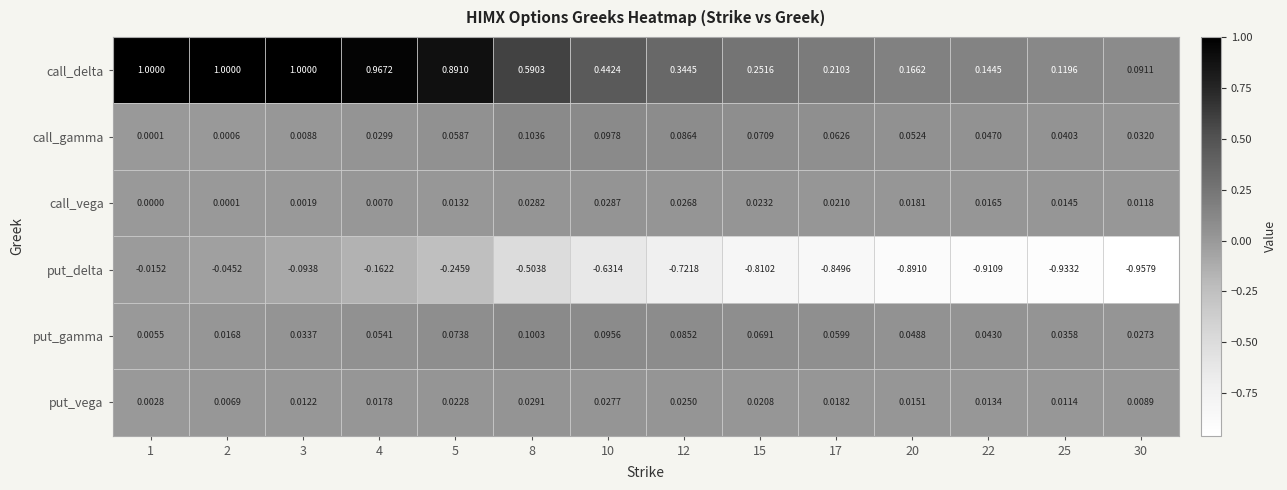

Between 22 and 25, which series saw the biggest shift?

call_delta